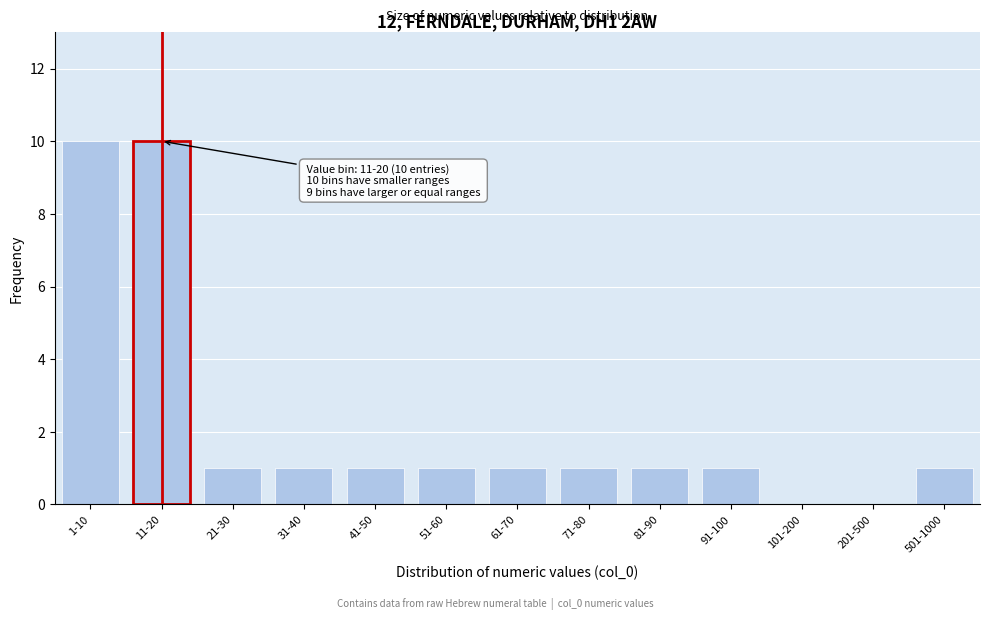

Reading right to left, list all the values displayed in this chart.

501-1000=1	201-500=0	101-200=0	91-100=1	81-90=1	71-80=1	61-70=1	51-60=1	41-50=1	31-40=1	21-30=1	11-20=10	1-10=10